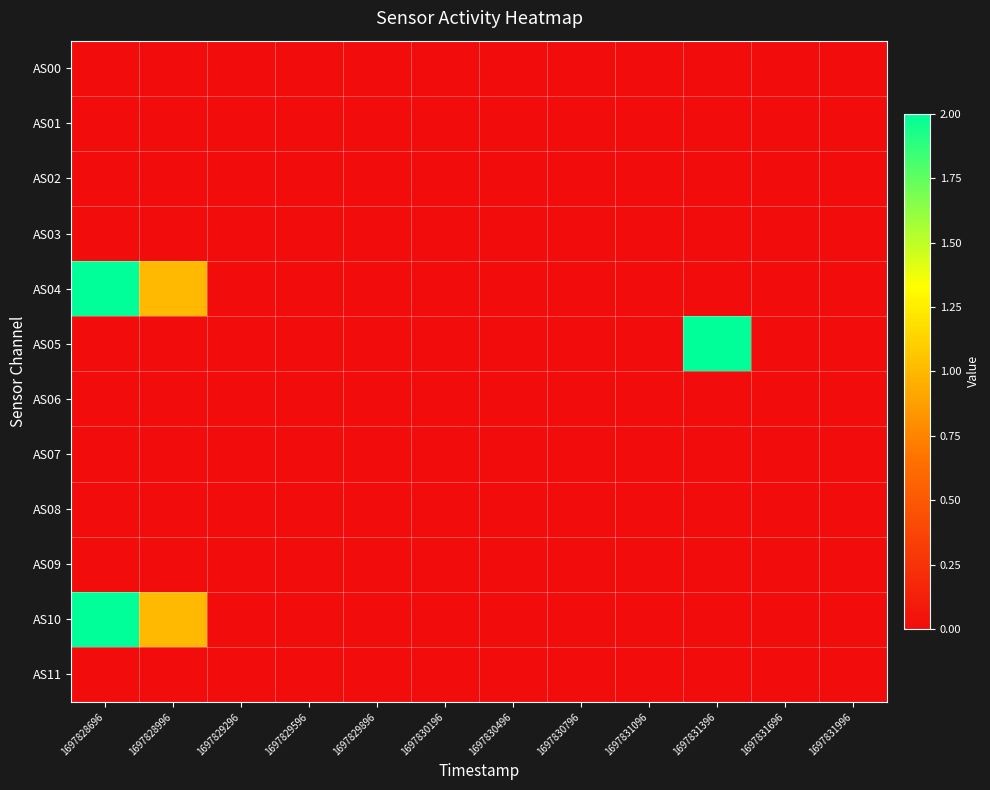

At 1697829596, list the series in order from smallest to largest.

AS00, AS01, AS02, AS03, AS04, AS05, AS06, AS07, AS08, AS09, AS10, AS11